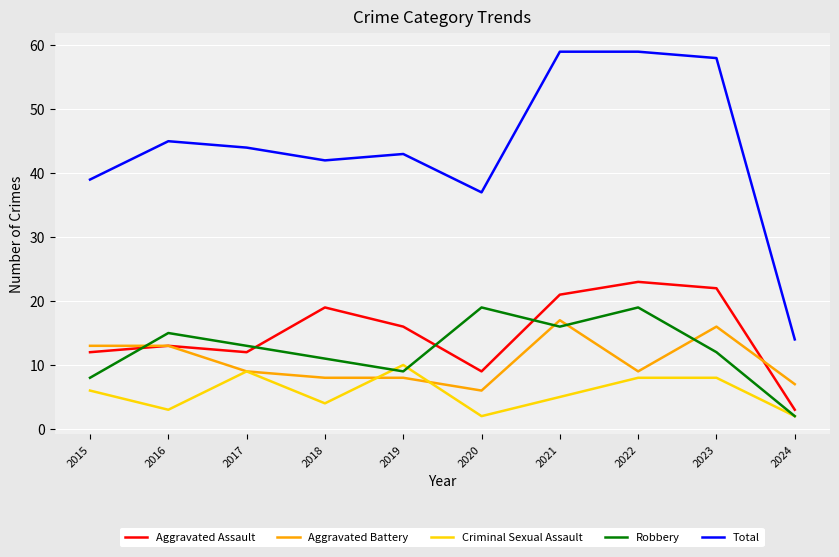

Which series has the largest total across all categories?

Total